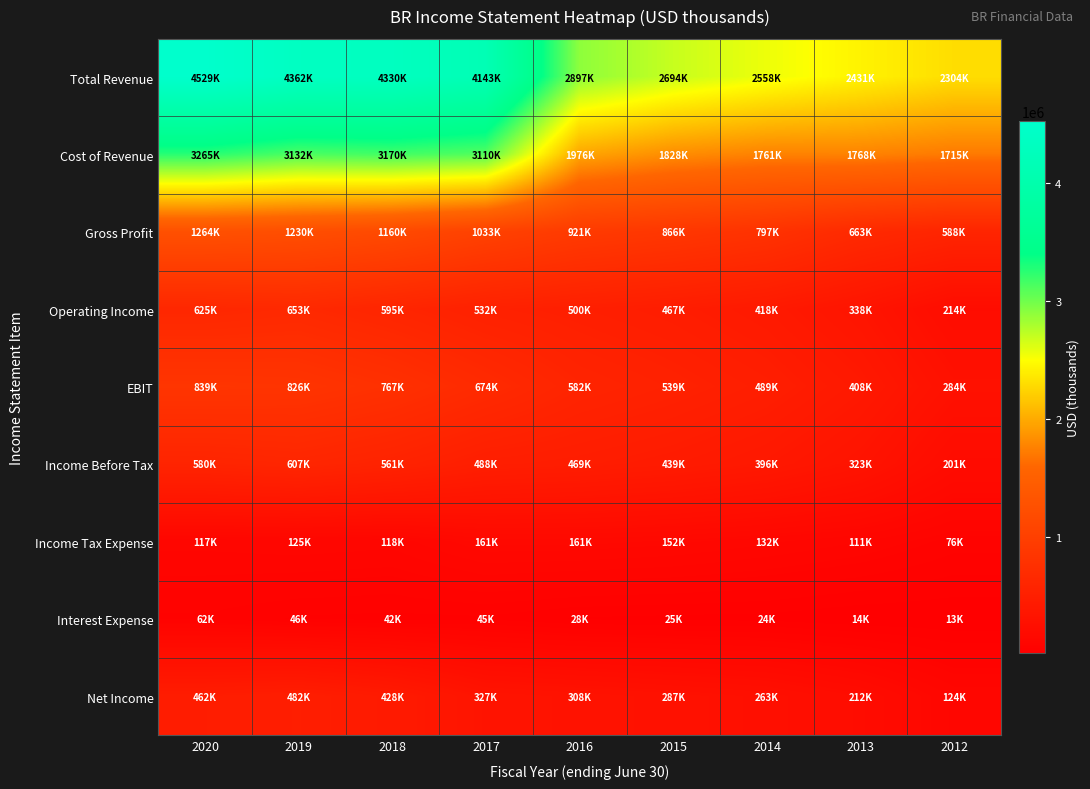

Reading right to left, what are all the values shown in this chart?

Total Revenue: 2012=2303500	2013=2430800	2014=2558000	2015=2694200	2016=2897000	2017=4142600	2018=4329900	2019=4362200	2020=4529000
Cost of Revenue: 2012=1715100	2013=1767800	2014=1761400	2015=1828200	2016=1975900	2017=3109600	2018=3169600	2019=3131900	2020=3265100
Gross Profit: 2012=588400	2013=663000	2014=796600	2015=866000	2016=921100	2017=1033000	2018=1160300	2019=1230300	2020=1263900
Operating Income: 2012=214500	2013=337700	2014=417700	2015=466900	2016=500200	2017=531600	2018=594900	2019=652700	2020=624900
EBIT: 2012=284000	2013=408500	2014=488600	2015=538900	2016=581700	2017=674000	2018=766900	2019=825800	2020=838700
Income Before Tax: 2012=200900	2013=323200	2014=395500	2015=438900	2016=468900	2017=488100	2018=561000	2019=607300	2020=579500
Income Tax Expense: 2012=75900	2013=111100	2014=132500	2015=151800	2016=161400	2017=161400	2018=117600	2019=124700	2020=117000
Interest Expense: 2012=13300	2013=13700	2014=23700	2015=25400	2016=28400	2017=44700	2018=42400	2019=45900	2020=62500
Net Income: 2012=123600	2013=212100	2014=263000	2015=287100	2016=307500	2017=326800	2018=427900	2019=482100	2020=462500